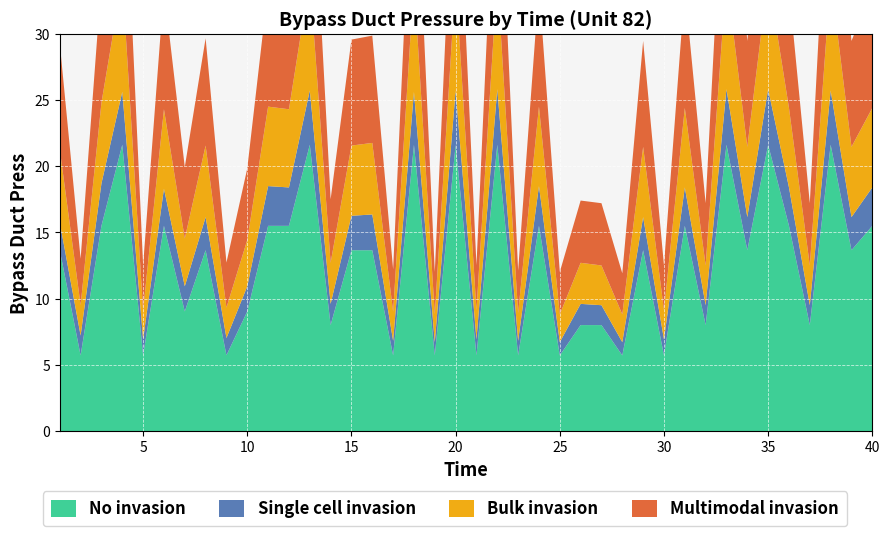

Reading right to left, what are all the values shown in this chart?

No invasion: 40=15.5	39=13.7	38=21.6	37=8.0	36=15.5	35=21.6	34=13.7	33=21.6	32=8.0	31=15.5	30=5.7	29=13.7	28=5.7	27=8.0	26=8.0	25=5.7	24=15.5	23=5.7	22=21.6	21=5.7	20=21.6	19=5.7	18=21.6	17=5.7	16=13.7	15=13.7	14=8.0	13=21.6	12=15.5	11=15.5	10=9.0	9=5.7	8=13.7	7=9.0	6=15.5	5=5.7	4=21.6	3=15.5	2=5.7	1=13.7
Single cell invasion: 40=2.9	39=2.5	38=4.1	37=1.5	36=2.9	35=4.2	34=2.5	33=4.2	32=1.5	31=2.9	30=1.2	29=2.5	28=1.0	27=1.5	26=1.6	25=1.0	24=3.0	23=1.1	22=4.2	21=1.2	20=4.1	19=1.0	18=4.0	17=1.1	16=2.7	15=2.6	14=1.6	13=4.1	12=2.9	11=3.0	10=1.9	9=1.3	8=2.5	7=1.9	6=2.8	5=1.2	4=4.0	3=3.2	2=1.5	1=2.1
Bulk invasion: 40=6.0	39=5.3	38=8.5	37=3.0	36=6.0	35=8.5	34=5.3	33=8.5	32=3.0	31=6.0	30=2.2	29=5.3	28=2.1	27=3.0	26=3.1	25=2.1	24=6.0	23=2.1	22=8.5	21=2.2	20=8.4	19=2.1	18=8.4	17=2.2	16=5.4	15=5.3	14=3.1	13=8.5	12=5.9	11=6.0	10=3.5	9=2.3	8=5.4	7=3.6	6=6.0	5=2.2	4=8.5	3=6.1	2=2.3	1=5.5
Multimodal invasion: 40=9.0	39=8.0	38=12.8	37=4.7	36=9.0	35=12.8	34=8.0	33=12.8	32=4.7	31=9.0	30=3.4	29=8.0	28=3.1	27=4.7	26=4.7	25=3.2	24=9.1	23=3.2	22=12.8	21=3.4	20=12.7	19=3.2	18=12.7	17=3.2	16=8.1	15=8.0	14=4.8	13=12.8	12=9.1	11=9.0	10=5.4	9=3.4	8=8.1	7=5.4	6=9.1	5=3.4	4=12.8	3=9.2	2=3.5	1=8.0